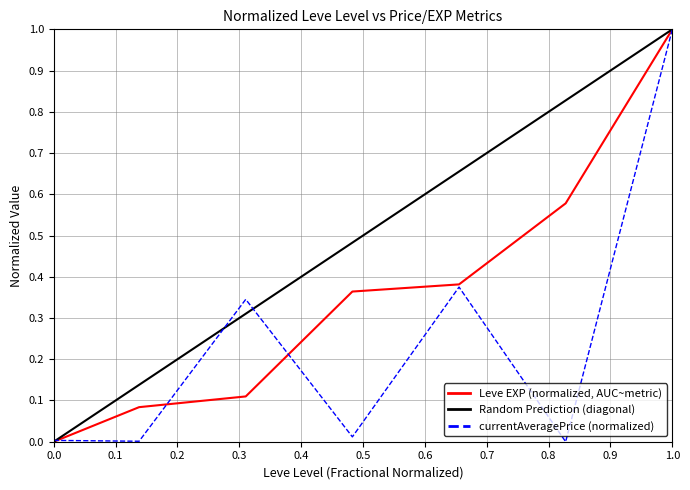

Does the chart have visible grid lines?

Yes